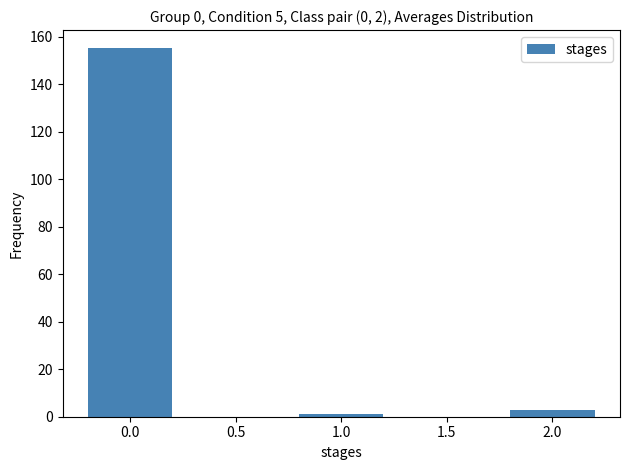

Reading left to right, extract all data points from this chart.

155	1	3